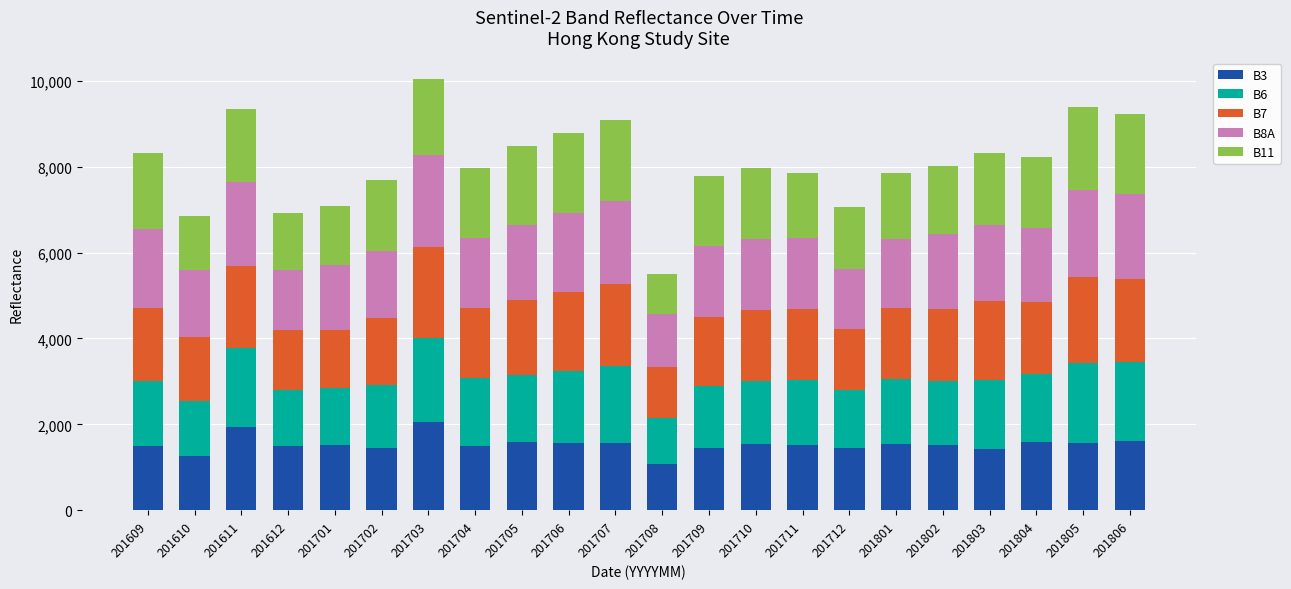

The value of B3 at 201703 is 3563. True or false?

False